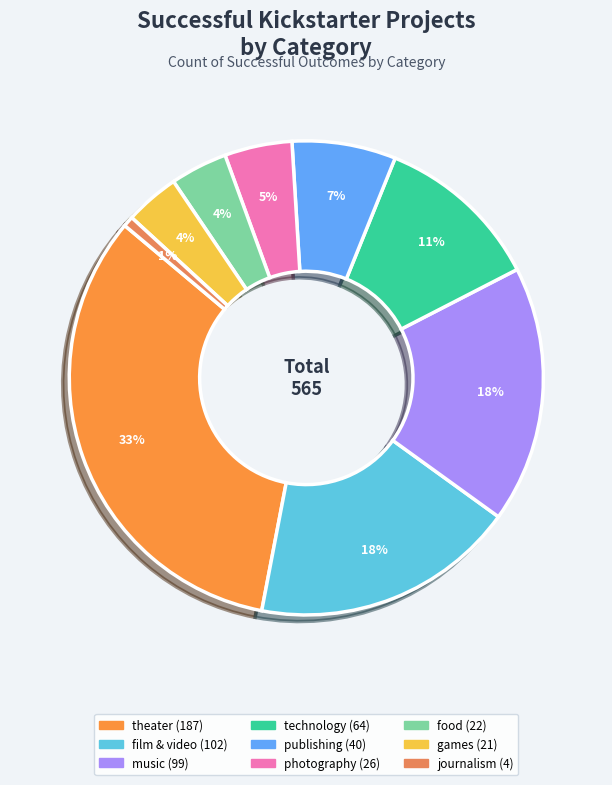

Count the number of slices in the pie.

9